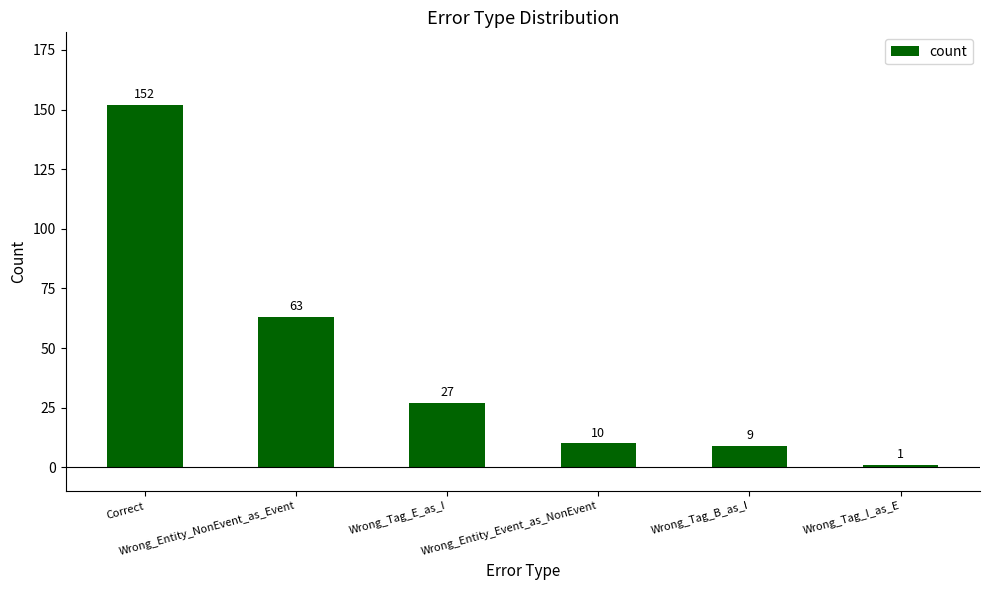

Reading right to left, transcribe all the data shown in this chart.

1	9	10	27	63	152